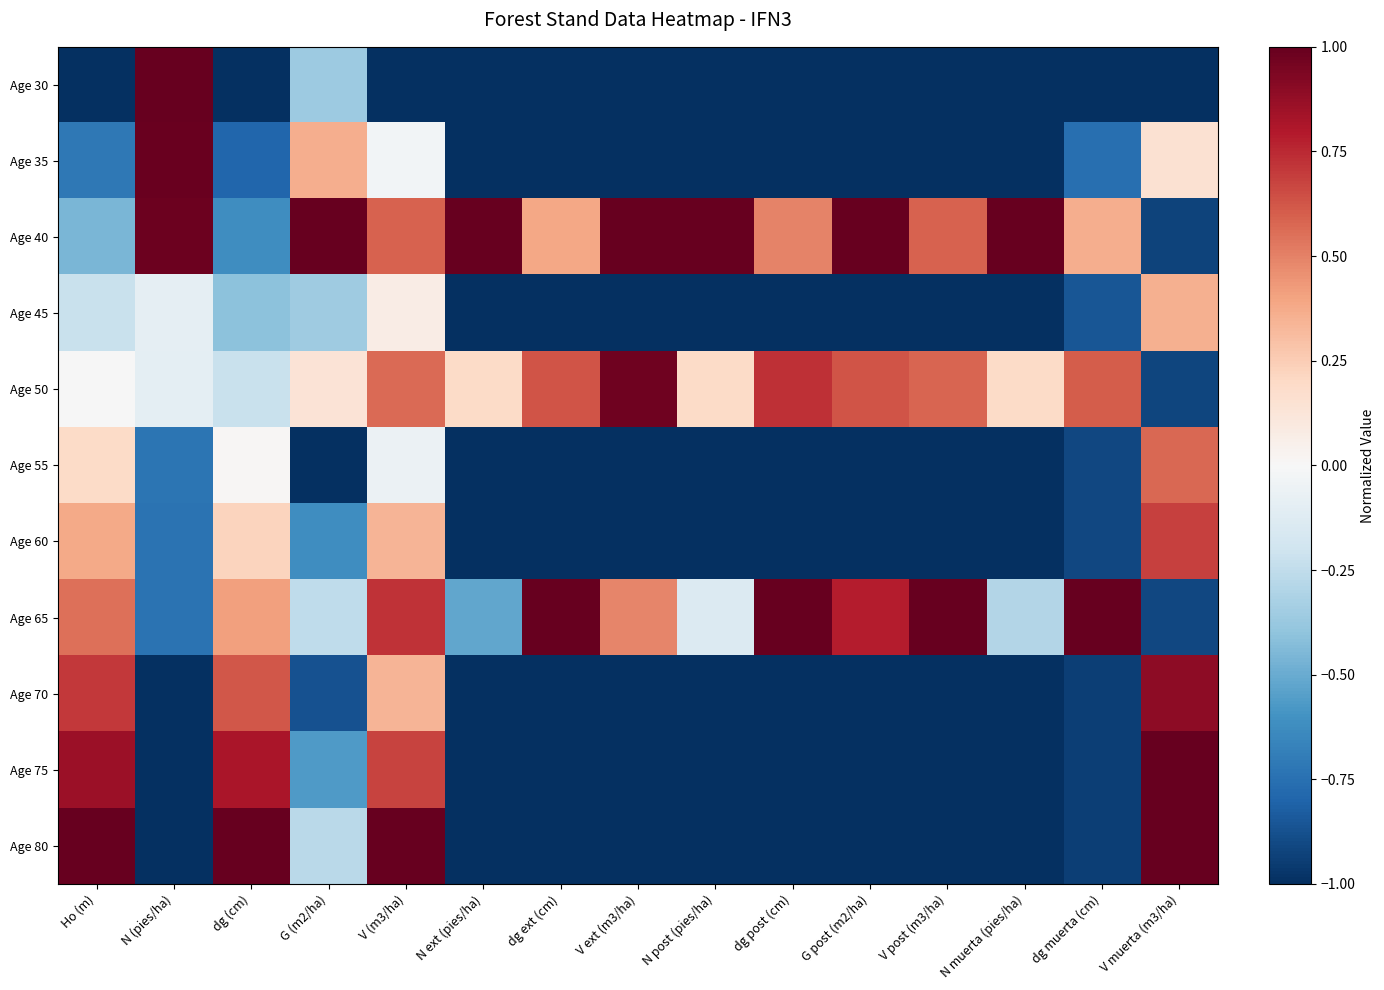

Which has a higher value, dg post (cm) or N post (pies/ha)?

dg post (cm)